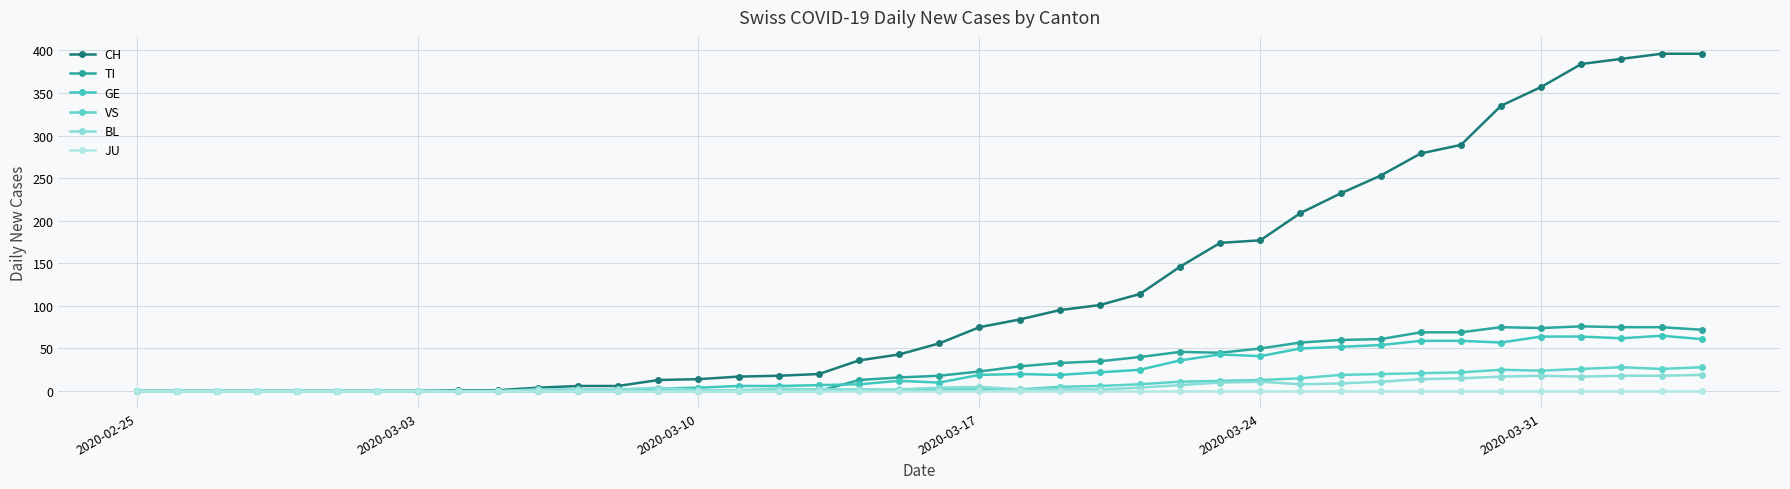

Which series has the largest total across all categories?

CH